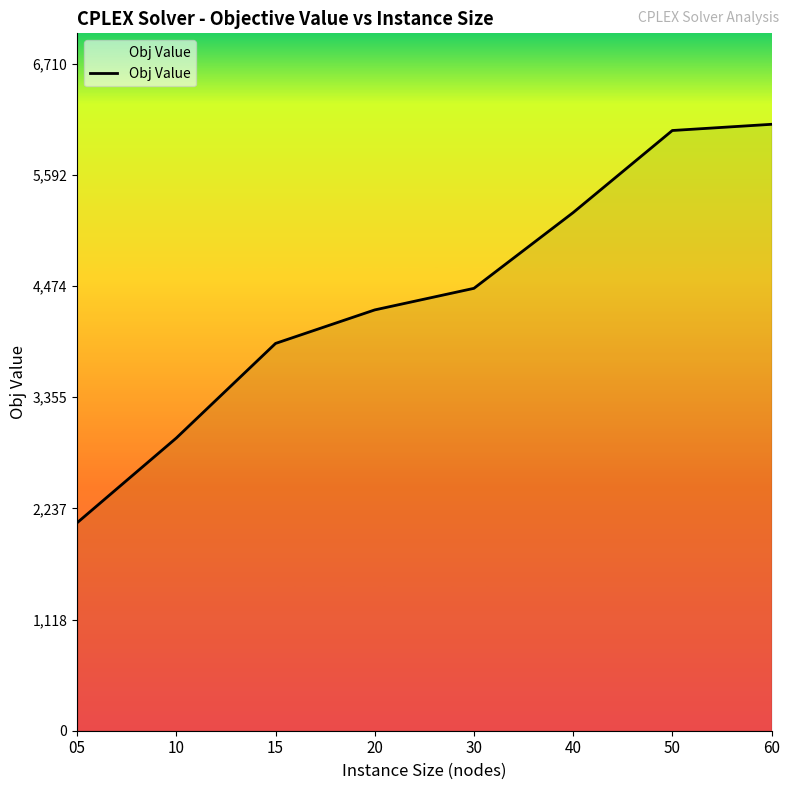

Which has a higher value, 40 or 15?

40